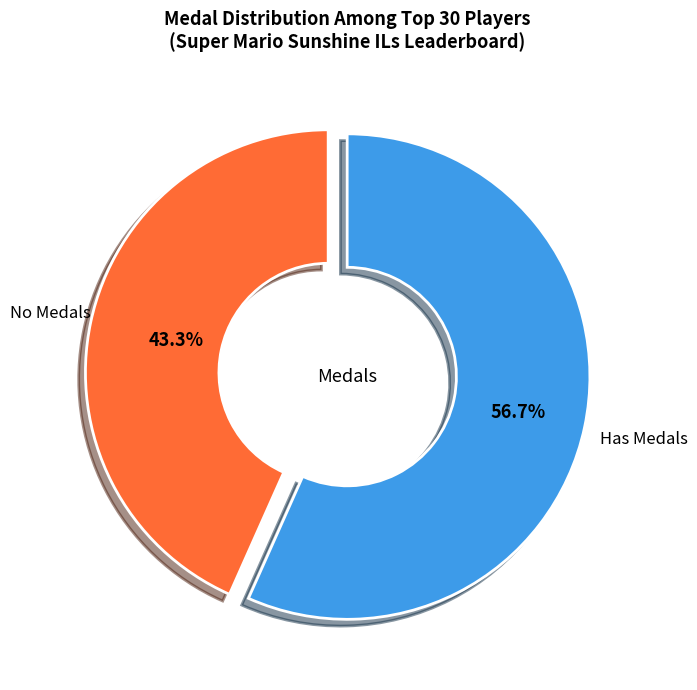

Count the number of slices in the pie.

2